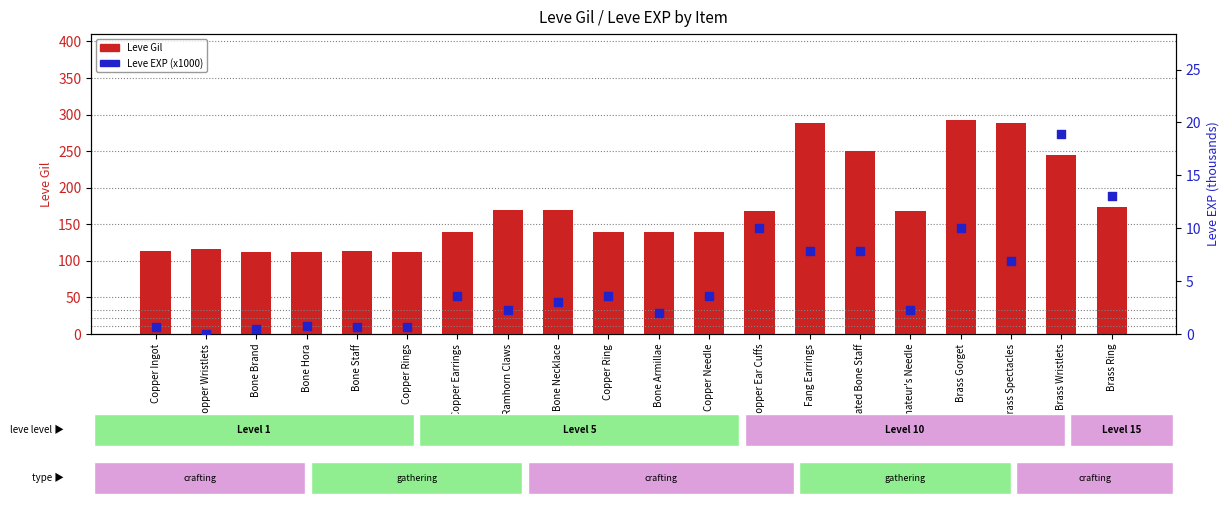

Which series reaches the minimum Y coordinate?

Leve EXP (x1000)